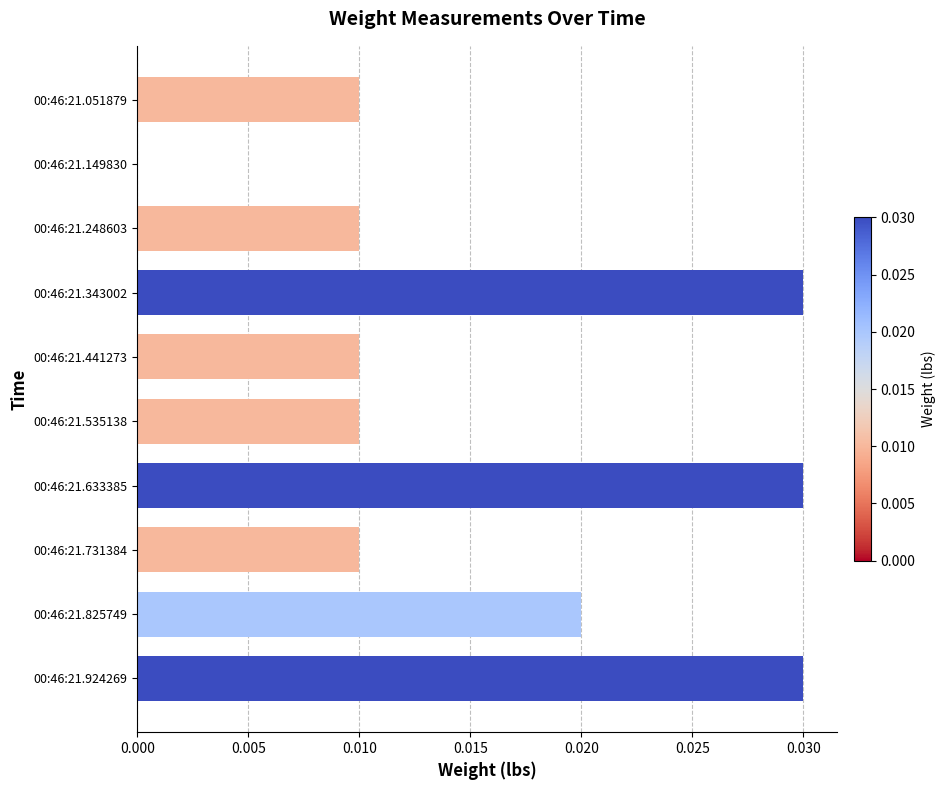

Between 00:46:21.924269 and 00:46:21.248603, which is larger?

00:46:21.924269